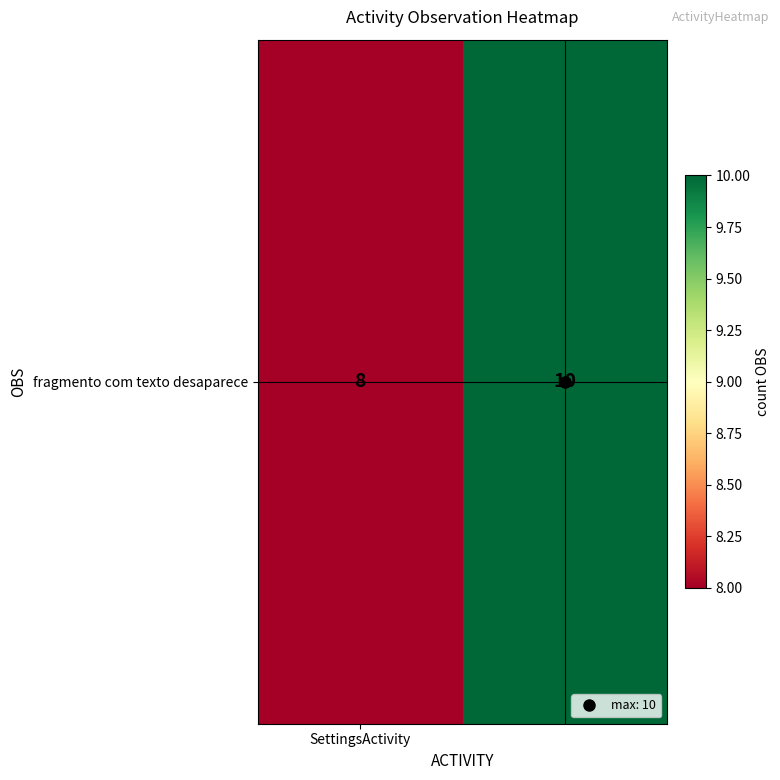

Rank the categories by value from lowest to highest.

SettingsActivity, 1